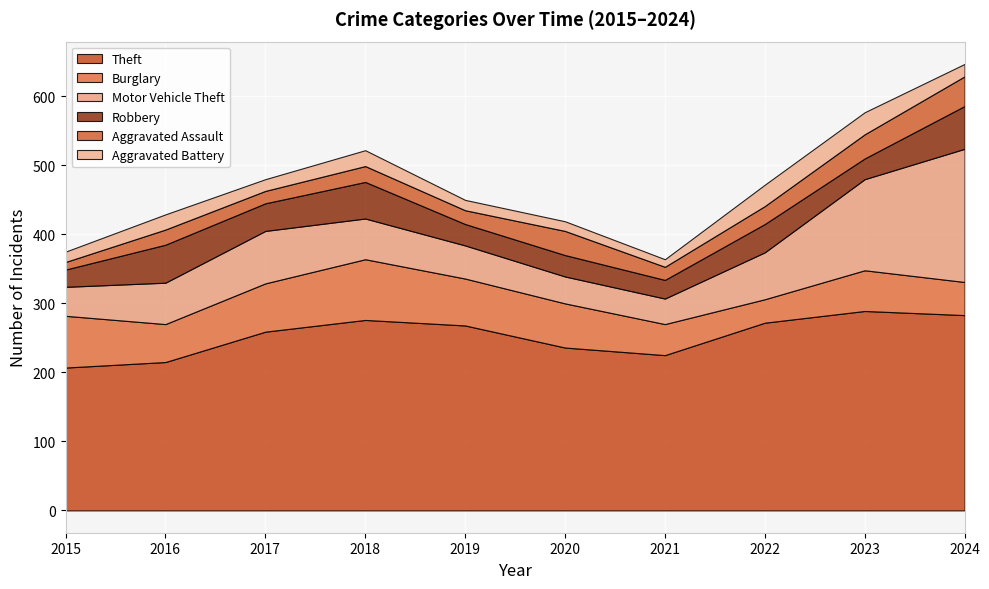

Reading left to right, transcribe all the data shown in this chart.

Theft: 2015=207	2016=215	2017=259	2018=276	2019=268	2020=236	2021=225	2022=272	2023=289	2024=283
Burglary: 2015=75	2016=55	2017=70	2018=88	2019=68	2020=64	2021=45	2022=34	2023=59	2024=48
Motor Vehicle Theft: 2015=42	2016=60	2017=76	2018=59	2019=48	2020=39	2021=37	2022=68	2023=132	2024=193
Robbery: 2015=25	2016=55	2017=40	2018=53	2019=31	2020=31	2021=27	2022=41	2023=30	2024=62
Aggravated Assault: 2015=11	2016=22	2017=18	2018=23	2019=20	2020=35	2021=19	2022=26	2023=35	2024=43
Aggravated Battery: 2015=15	2016=22	2017=17	2018=23	2019=15	2020=14	2021=11	2022=31	2023=32	2024=18